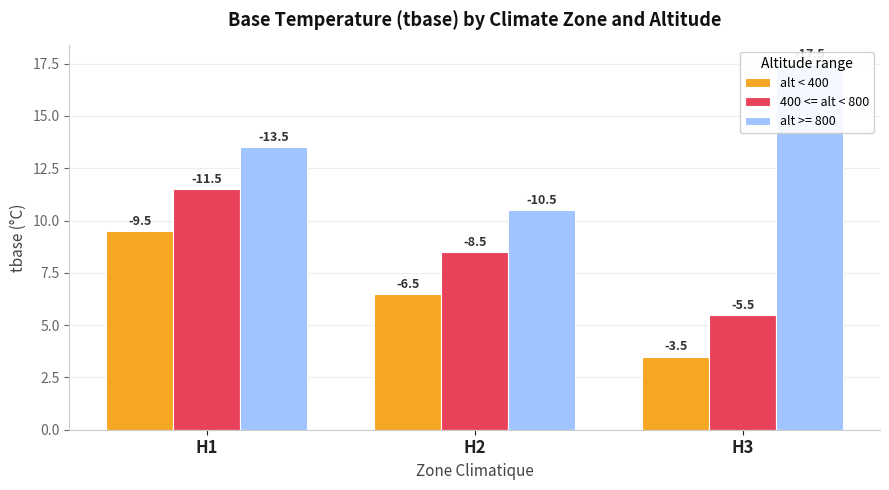

Which category has the lowest value across all series?

H3